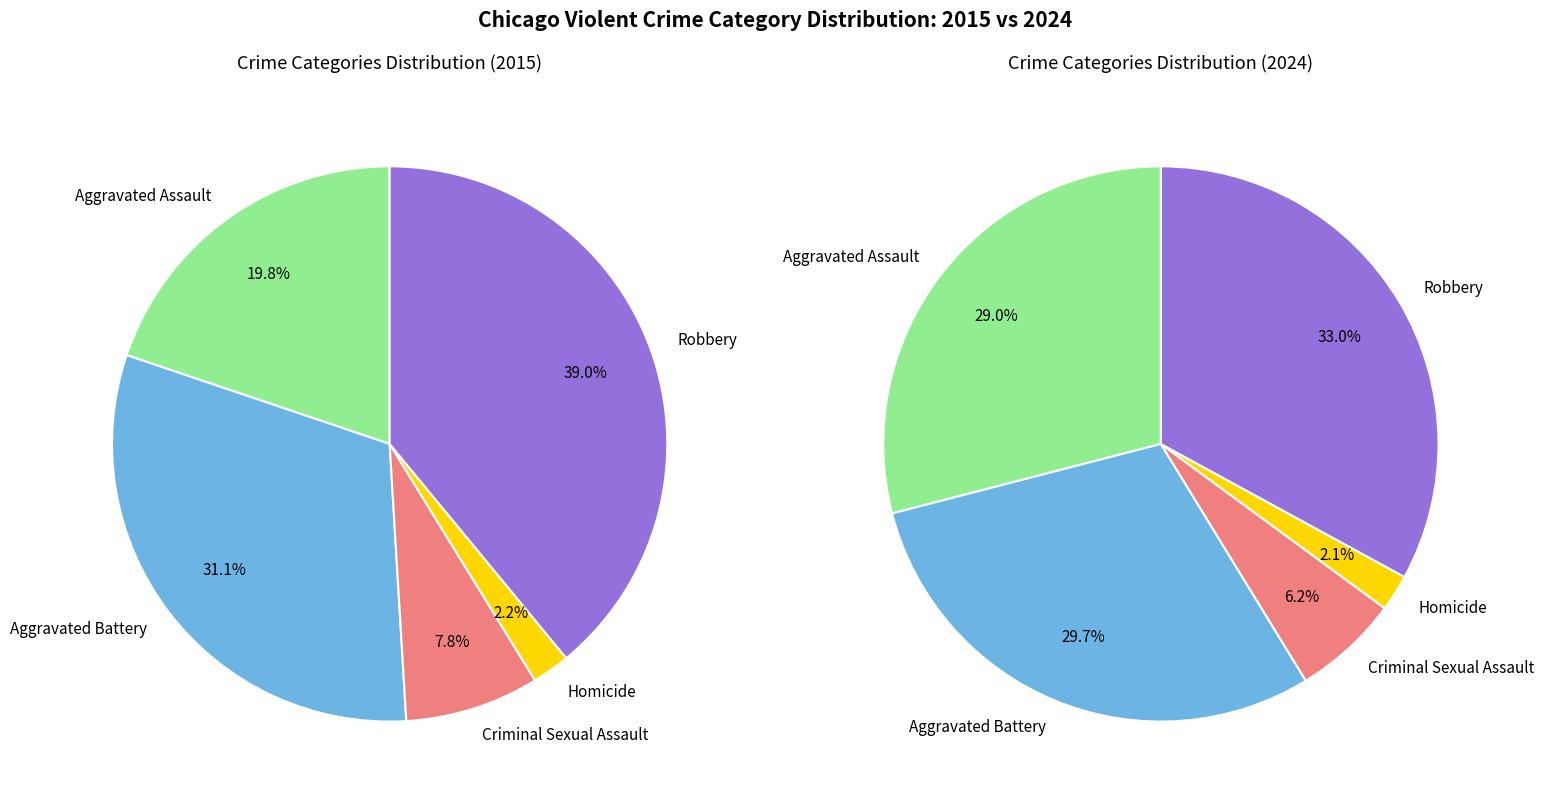

The Homicide slice represents 2% of the pie. True or false?

True